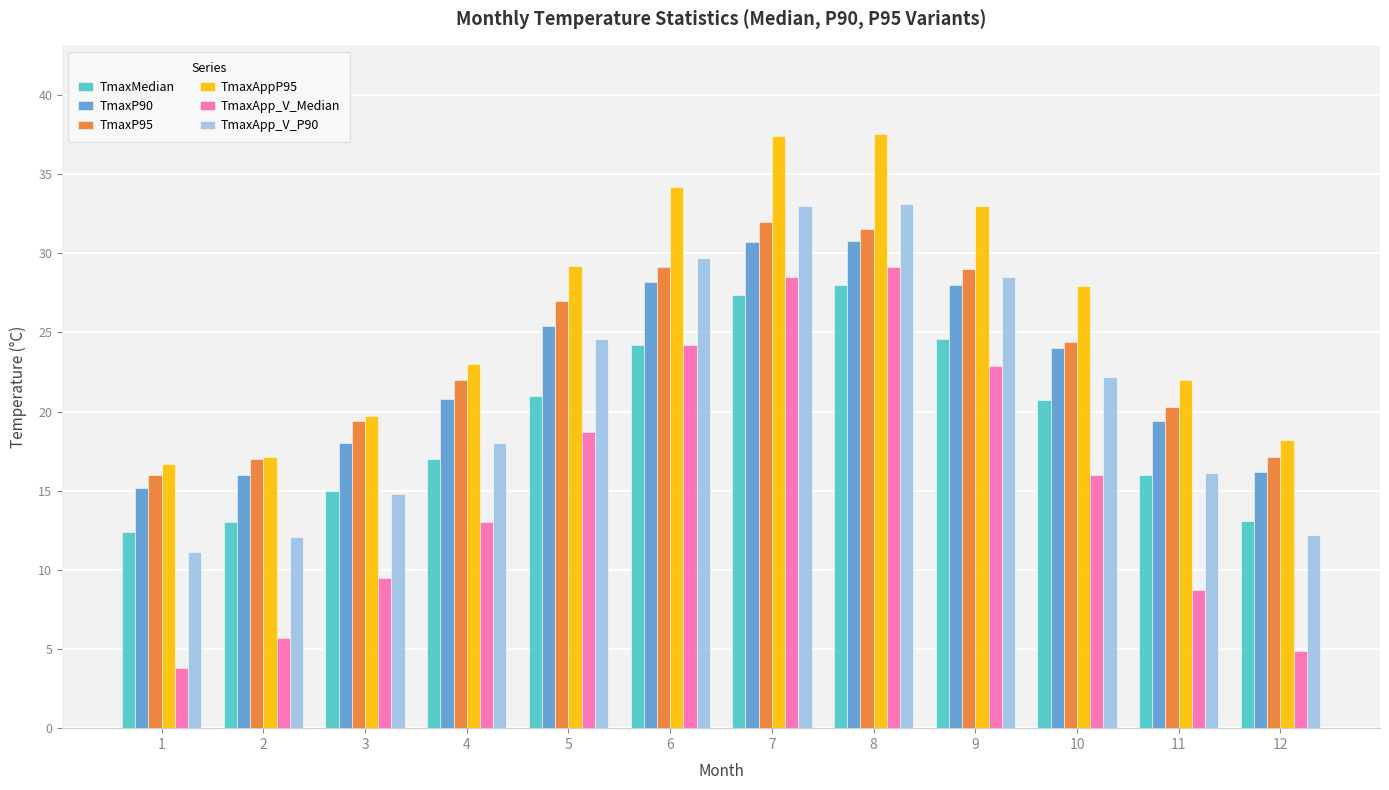

Which series has the widest spread of values?

TmaxApp_V_Median